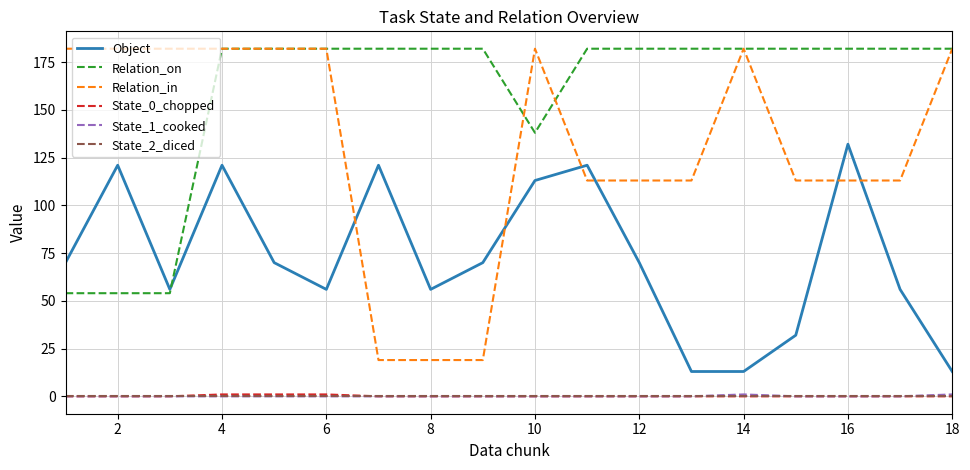

What is the maximum value shown in the chart?

182